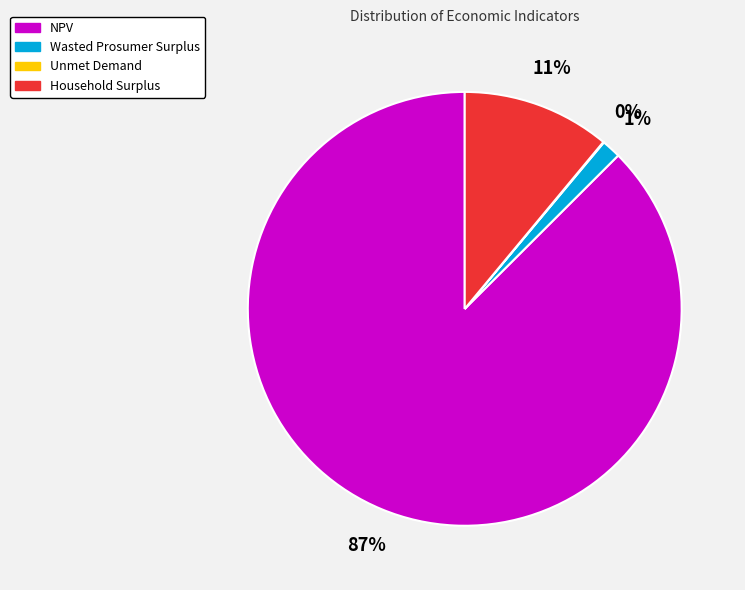

To the nearest percent, what is the combined percentage of Household Surplus and Wasted Prosumer Surplus?

12%